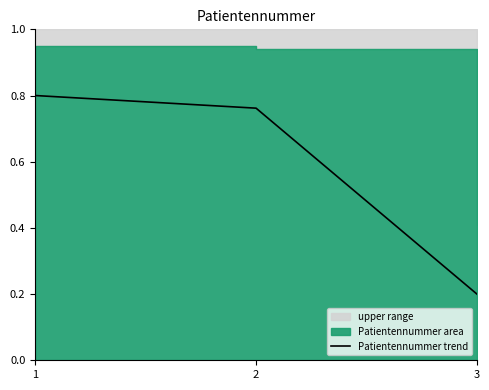

What is the greatest value displayed?

0.8